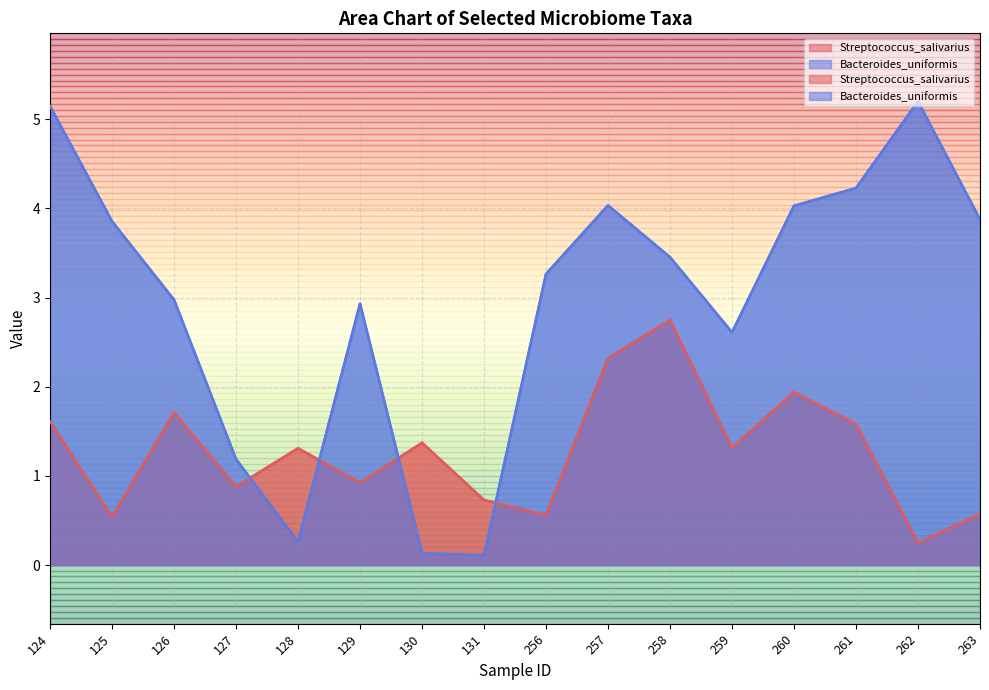

Which has a higher value, 259 or 262?

259